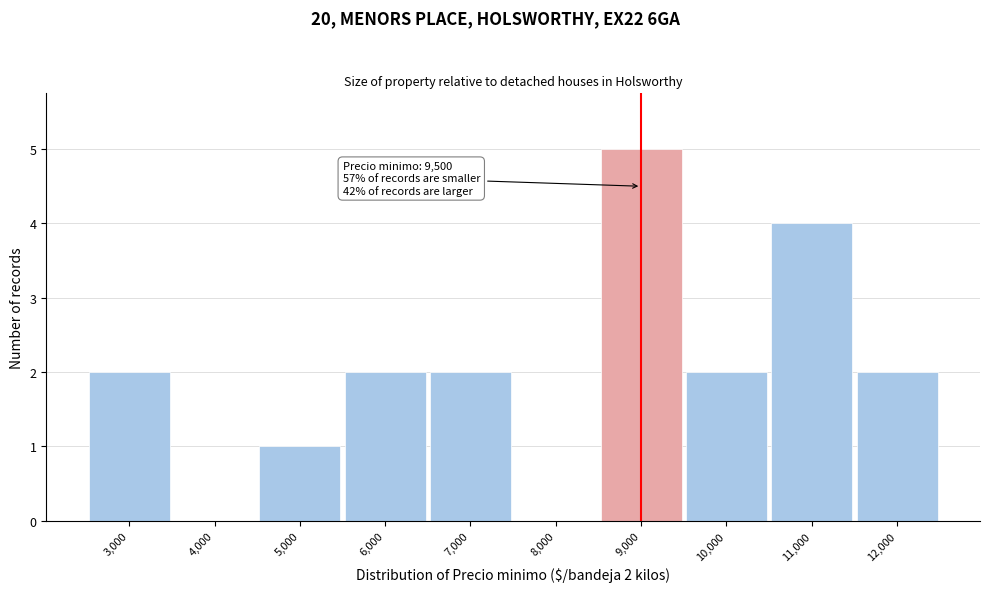

Reading right to left, list all the values displayed in this chart.

12,000=2	11,000=4	10,000=2	9,000=5	8,000=0	7,000=2	6,000=2	5,000=1	4,000=0	3,000=2